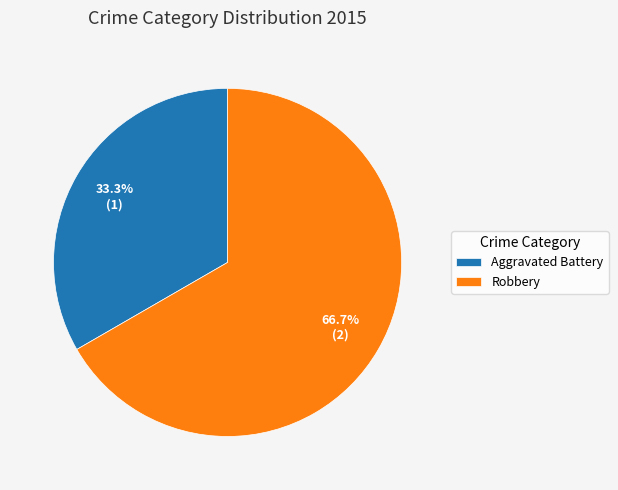

Rank the categories by value from highest to lowest.

Robbery, Aggravated Battery